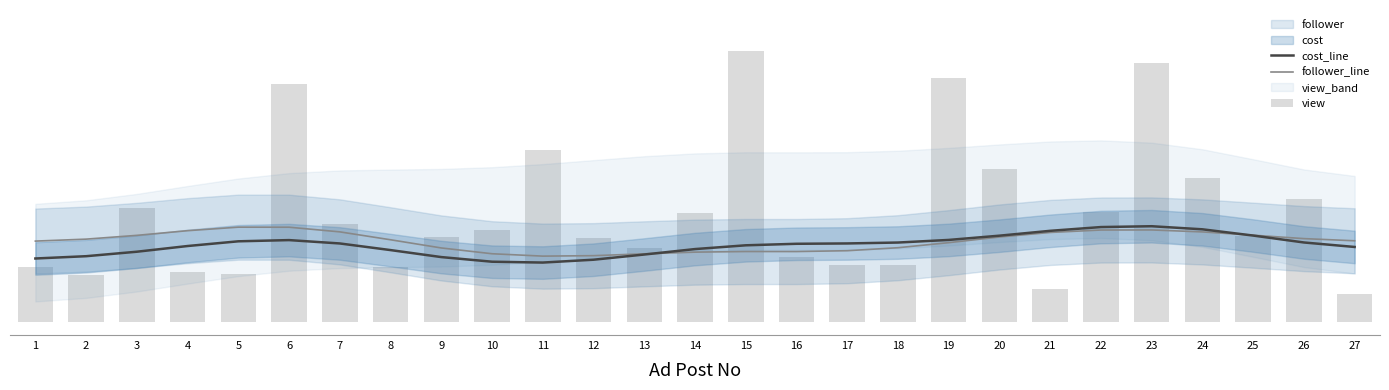

Which has a higher value, 11 or 7?

7